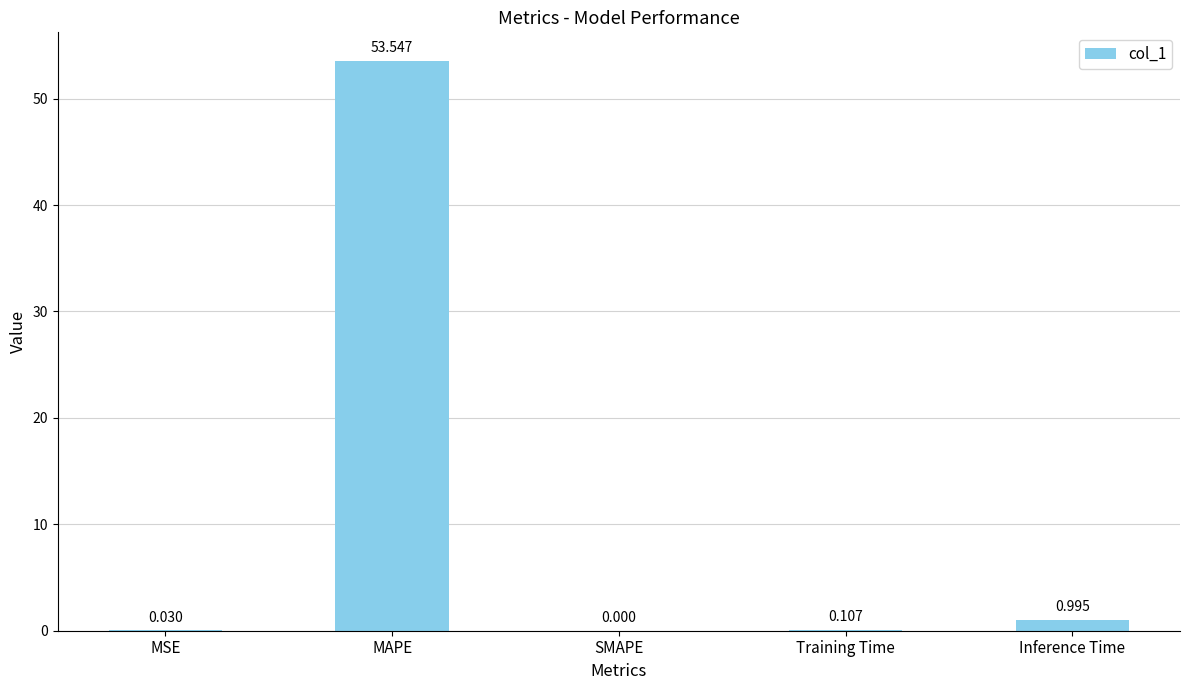

How many distinct data groups are displayed?

1